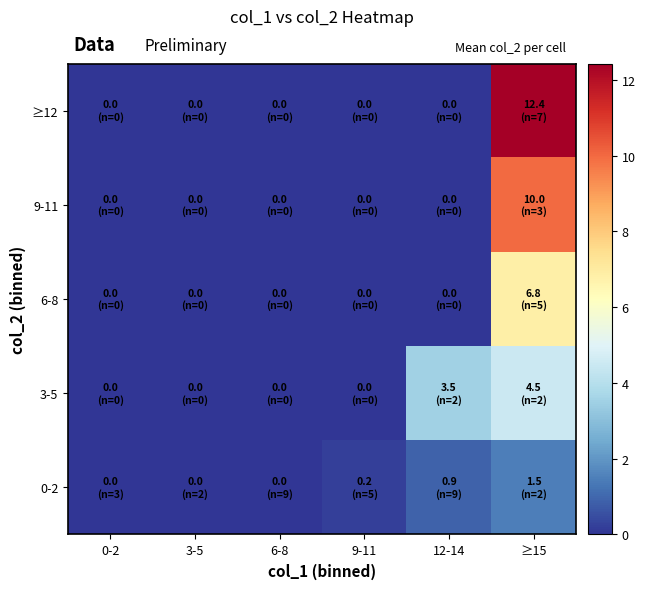

Between 6-8 and 3-5, which is larger?

6-8